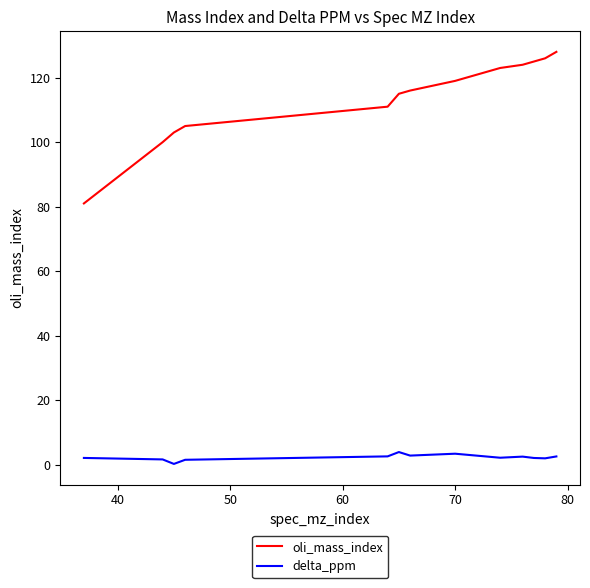

Which series has the largest total across all categories?

oli_mass_index